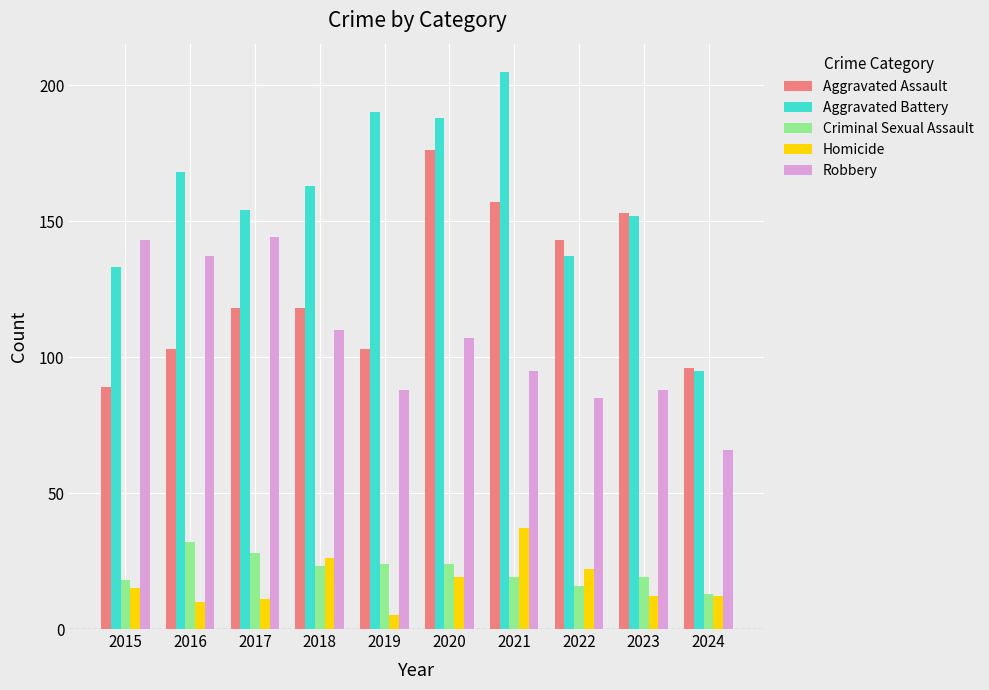

At 2015, list the series in order from largest to smallest.

Robbery, Aggravated Battery, Aggravated Assault, Criminal Sexual Assault, Homicide